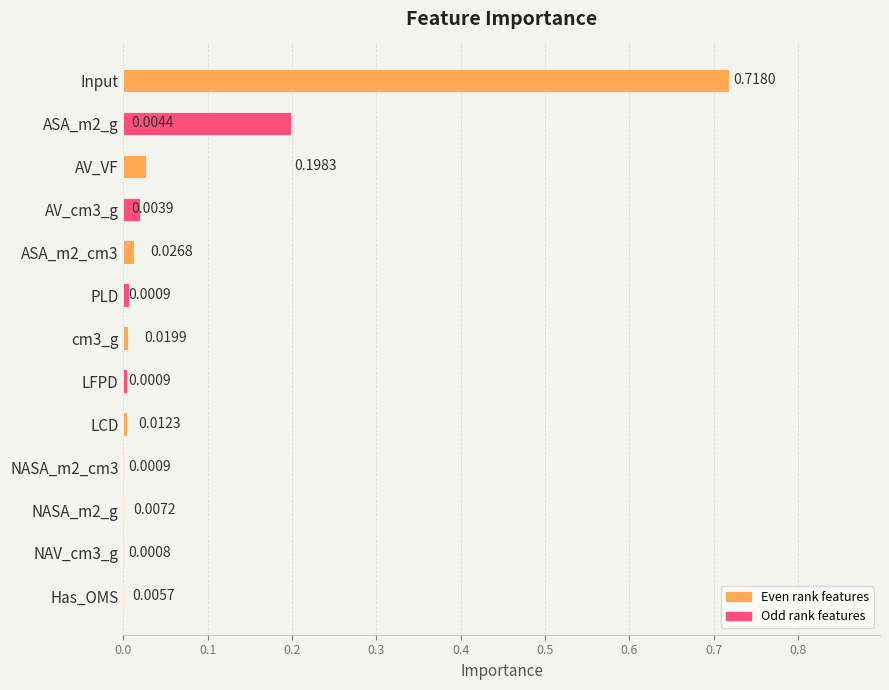

Which has a higher value, NASA_m2_g or Has_OMS?

NASA_m2_g